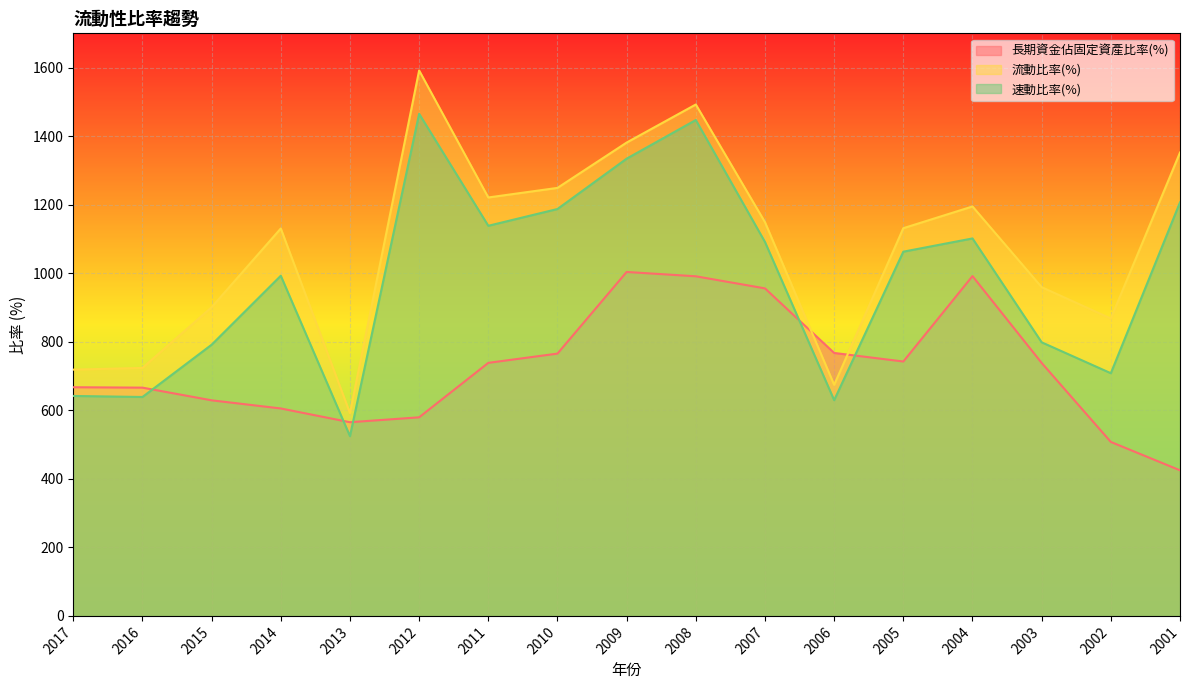

True or false: 長期資金佔固定資產比率(%) and 流動比率(%) intersect in this chart.

True